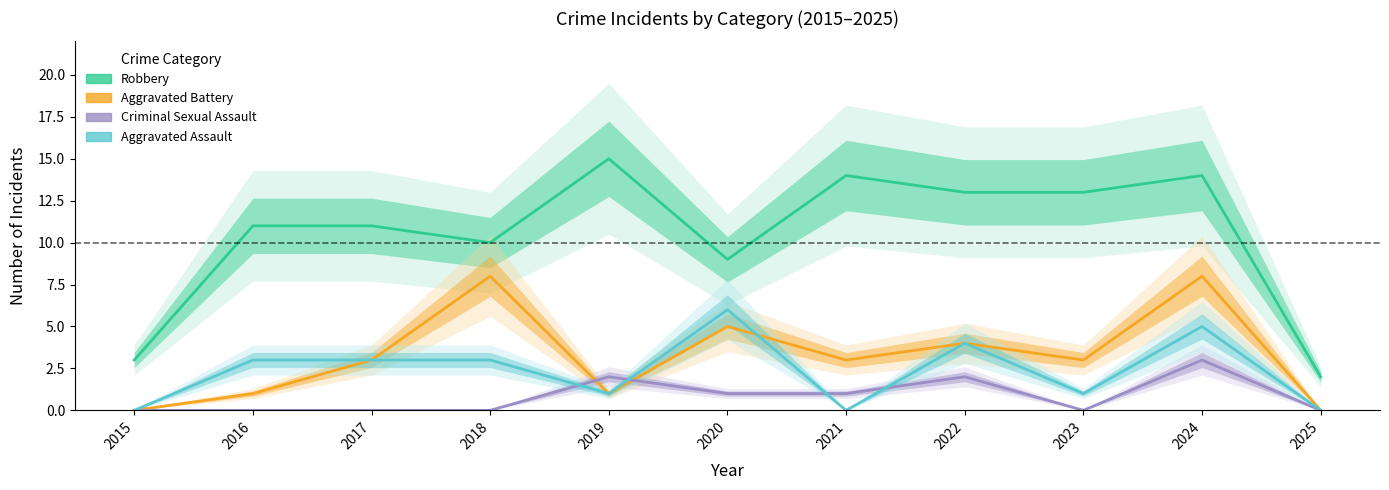

Count the Aggravated Assault values in the range 0 to 4.

9